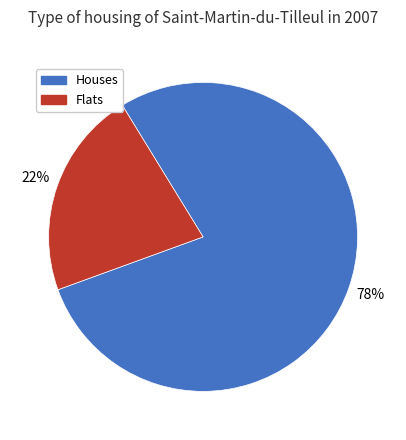

Combined, do Flats and Houses account for over 50%?

Yes